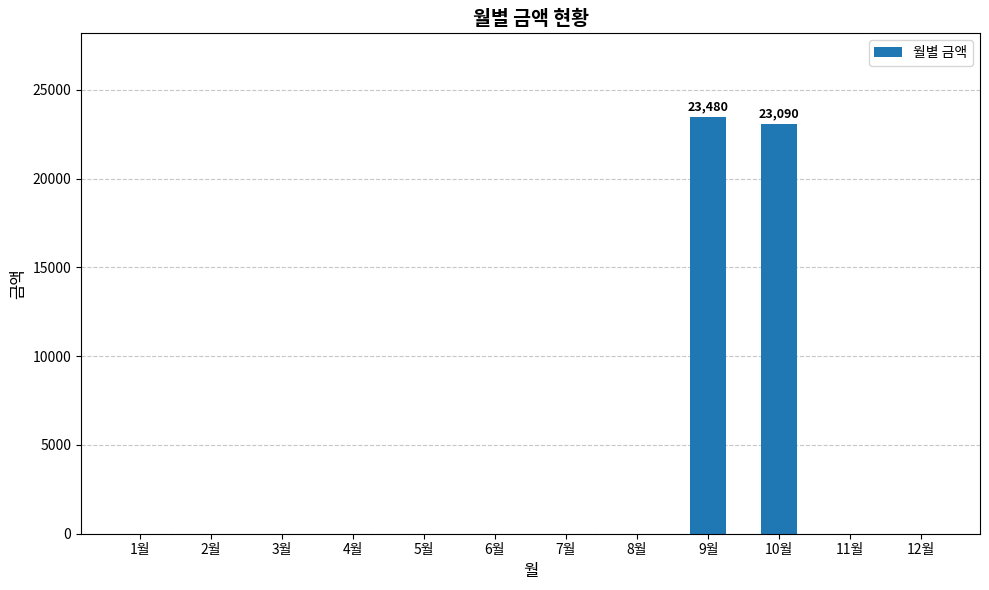

The value at 10월 is 23090. True or false?

True